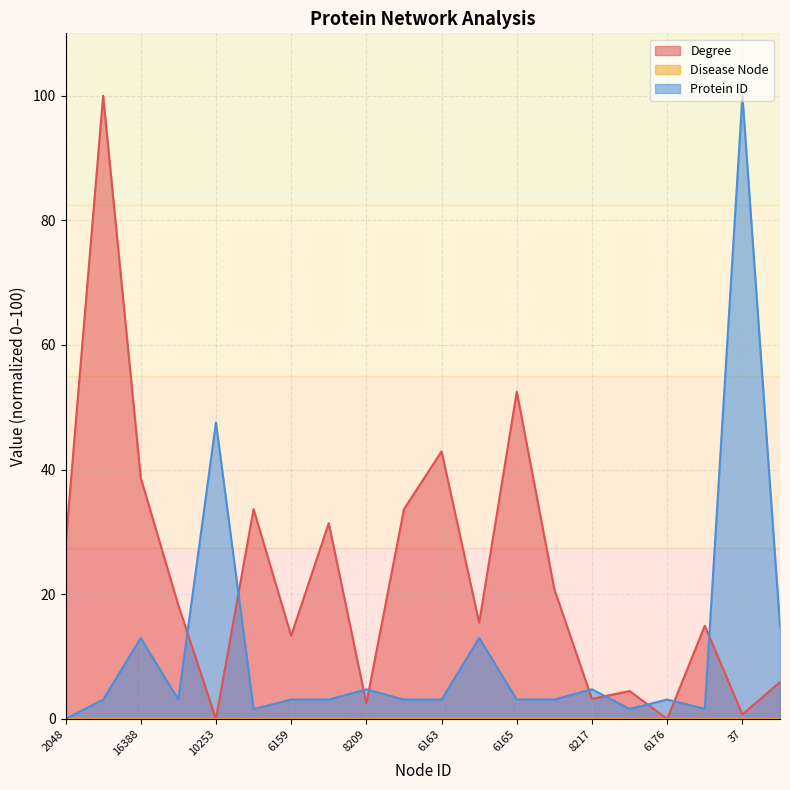

Reading left to right, extract all data points from this chart.

Degree: 27.9	100.0	38.7	18.2	0.0	33.7	13.3	31.4	2.5	33.7	42.9	15.4	52.5	20.8	3.2	4.5	0.0	14.9	0.7	5.9
Protein ID: 0.0	3.1	13.0	3.1	47.6	1.6	3.1	3.1	4.7	3.1	3.1	13.0	3.1	3.1	4.8	1.6	3.1	1.6	100.0	14.9